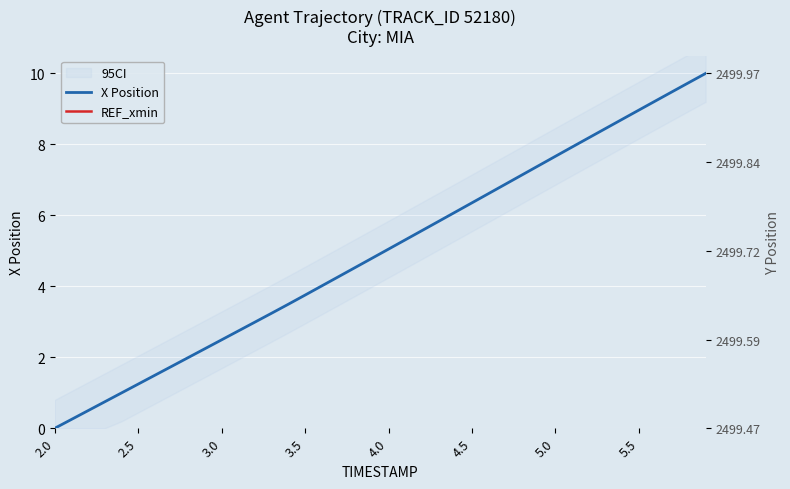

Is the value of Y at 3.3 greater than the value of X at 3.6?

Yes